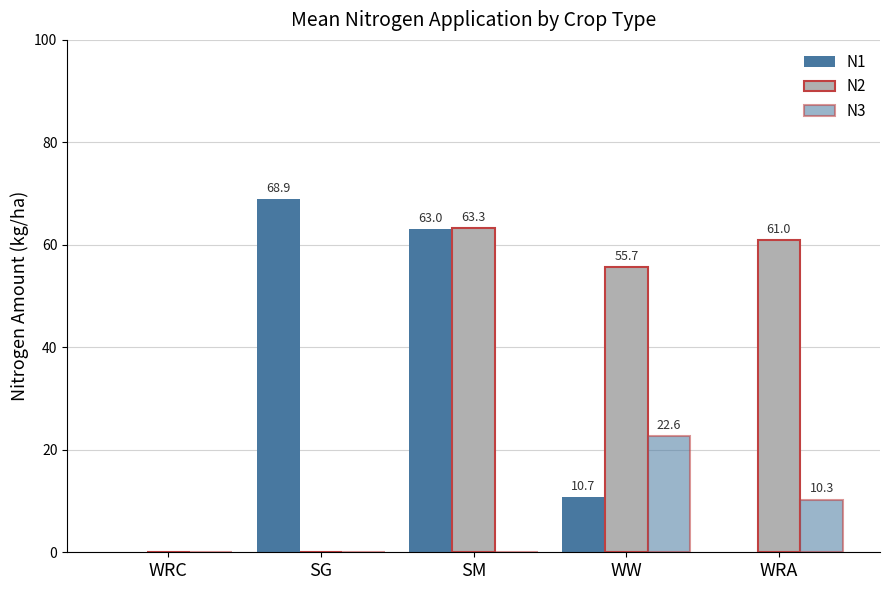

Rank the categories by N3 value from lowest to highest.

WRC, SG, SM, WRA, WW